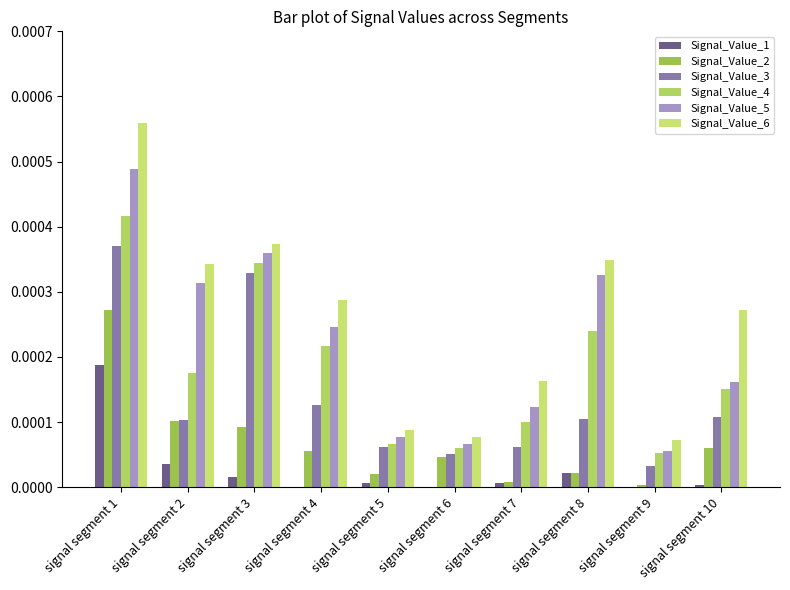

Count the number of data series in this chart.

6